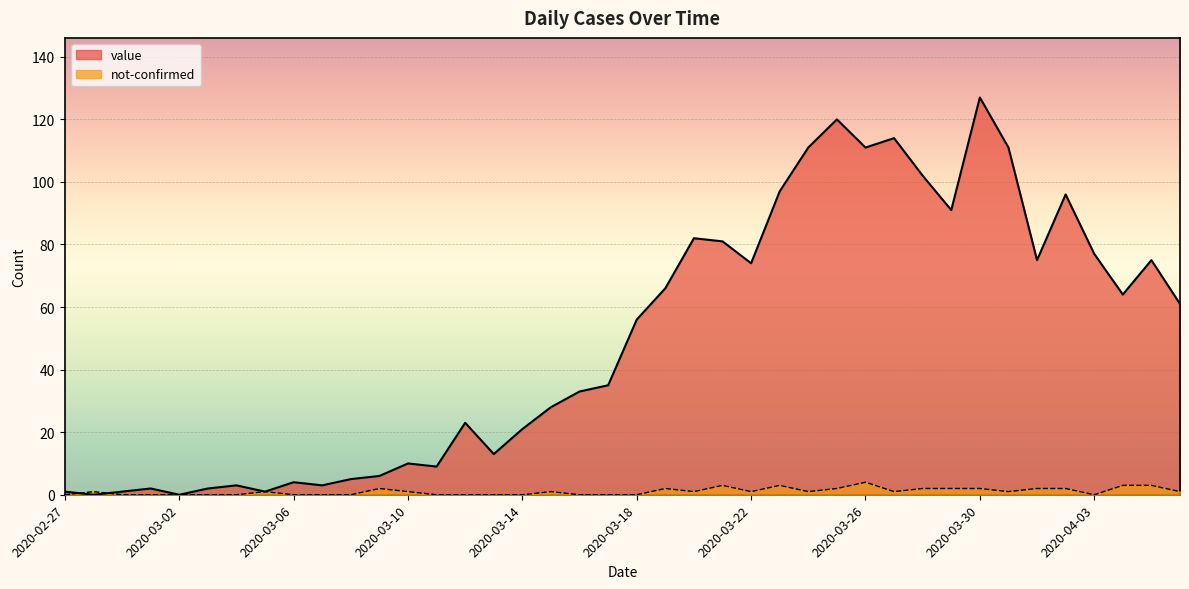

After their last crossing, which series has the higher values: value or not-confirmed?

value